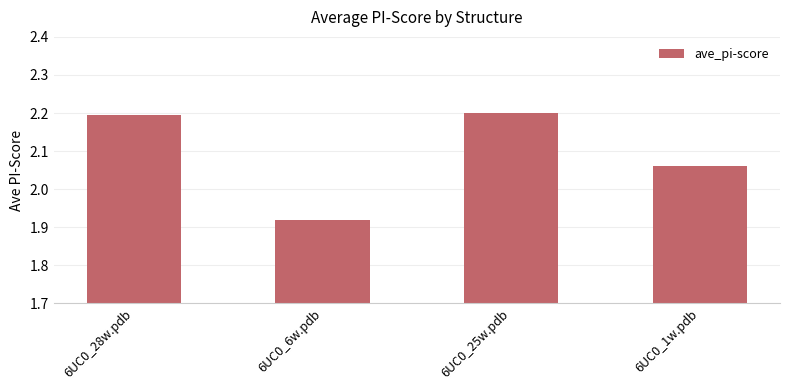

How many series are shown in this chart?

1